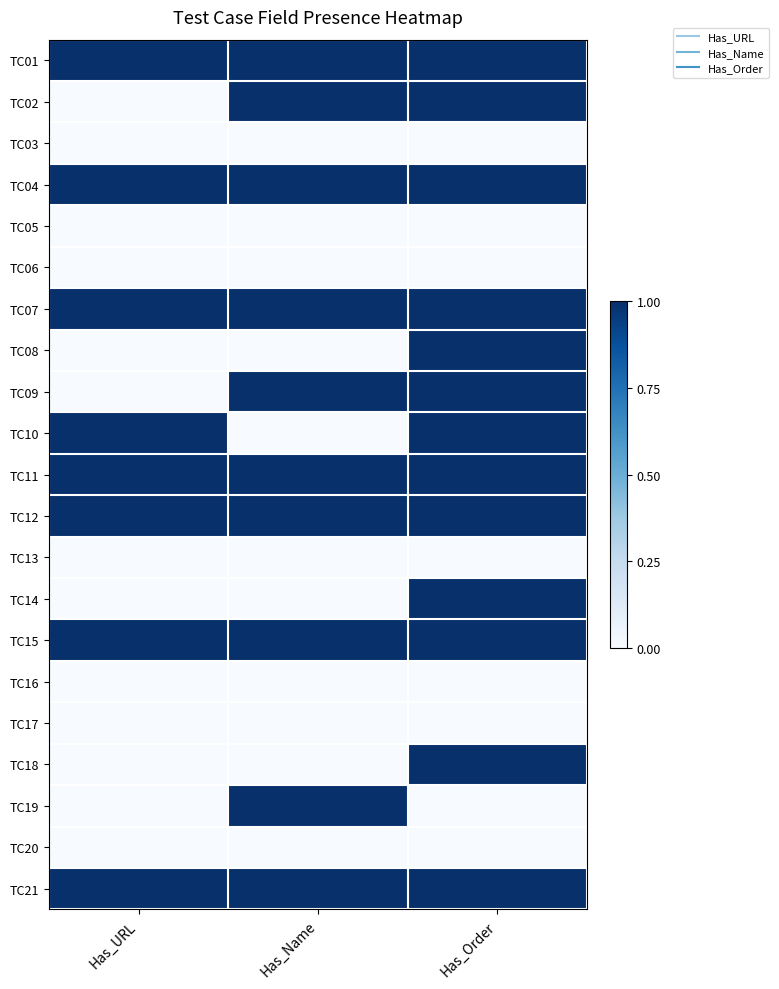

What is the spread (max minus min) of values at Has_URL?

1